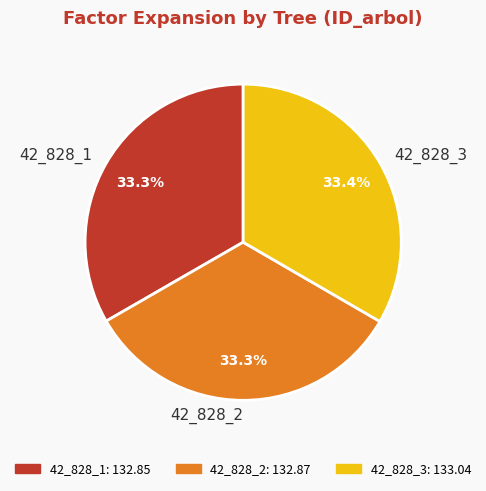

Combined, do 42_828_1 and 42_828_2 account for over 50%?

Yes